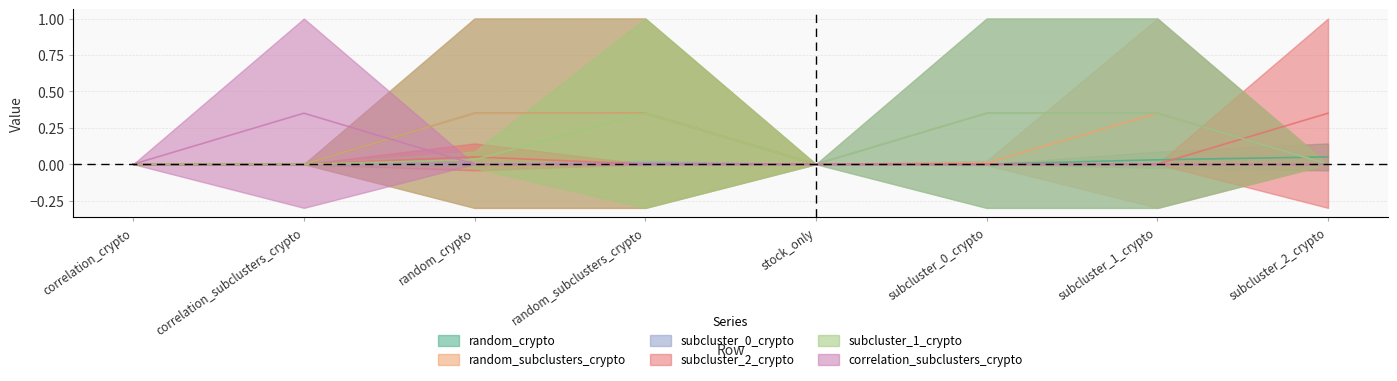

What is the difference between the subcluster_1_crypto values at subcluster_1_crypto and random_crypto?

0.3